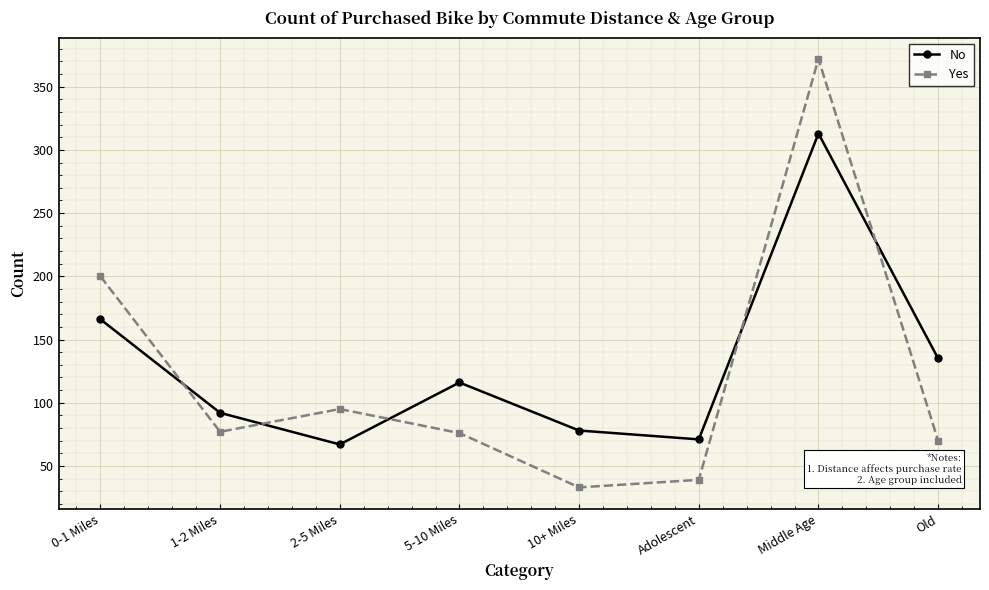

List the labels in order of No value, smallest first.

2-5 Miles, Adolescent, 10+ Miles, 1-2 Miles, 5-10 Miles, Old, 0-1 Miles, Middle Age